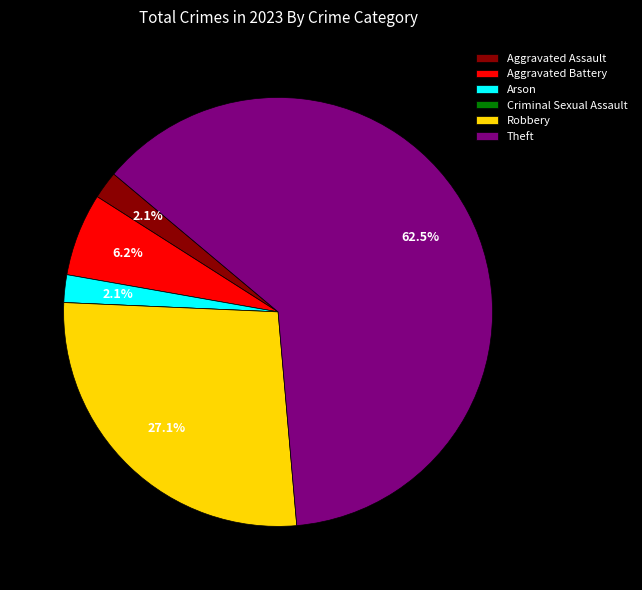

What is the smallest slice in the pie chart?

Criminal Sexual Assault